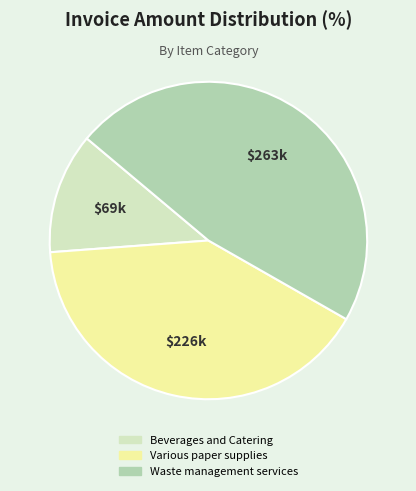

Which slice is the smallest?

Beverages and Catering